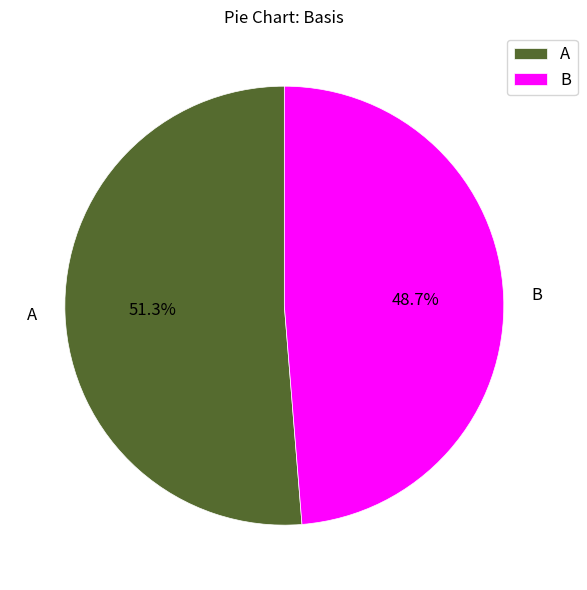

Approximately how many times larger is the value at A compared to B?

1.1